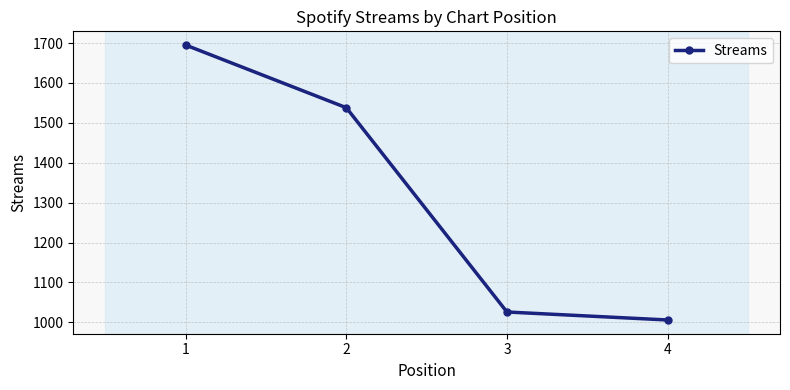

True or false: the data has more than 1 interior local peaks.

False